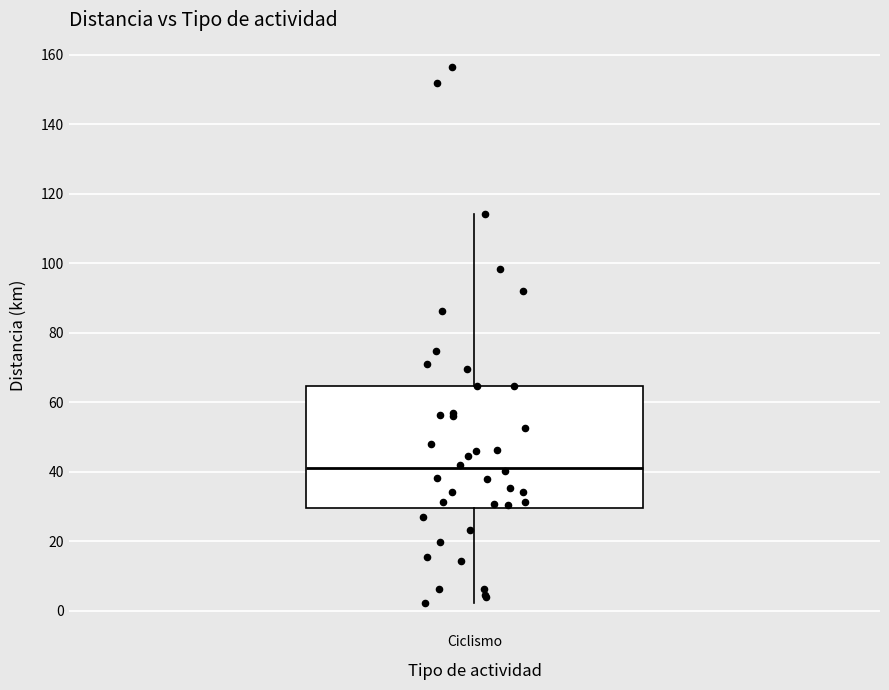

Read this box plot against the y-axis: the position of the median line, the range covered by the box, and the ends of both whiskers. The values are not printed on the chart, so give them approximately, as read against the axis.

median 42, box 30 to 64, whiskers 2 to 114